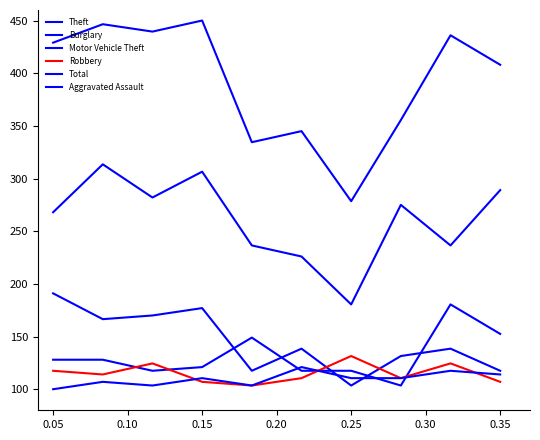

At which label is Burglary closest to 147?

0.30